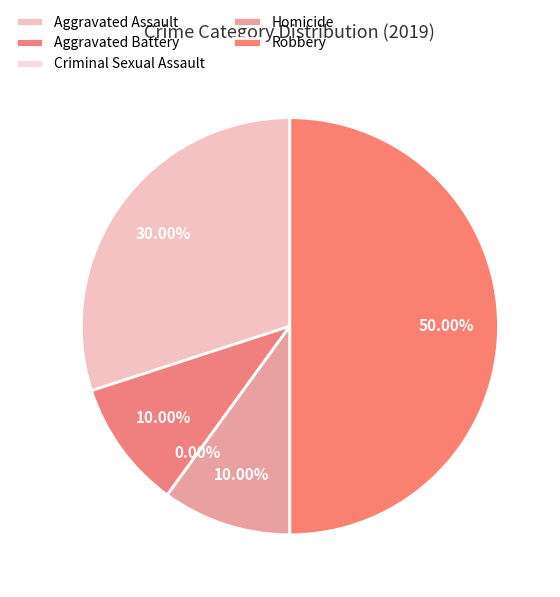

Is there a majority slice in this chart?

No